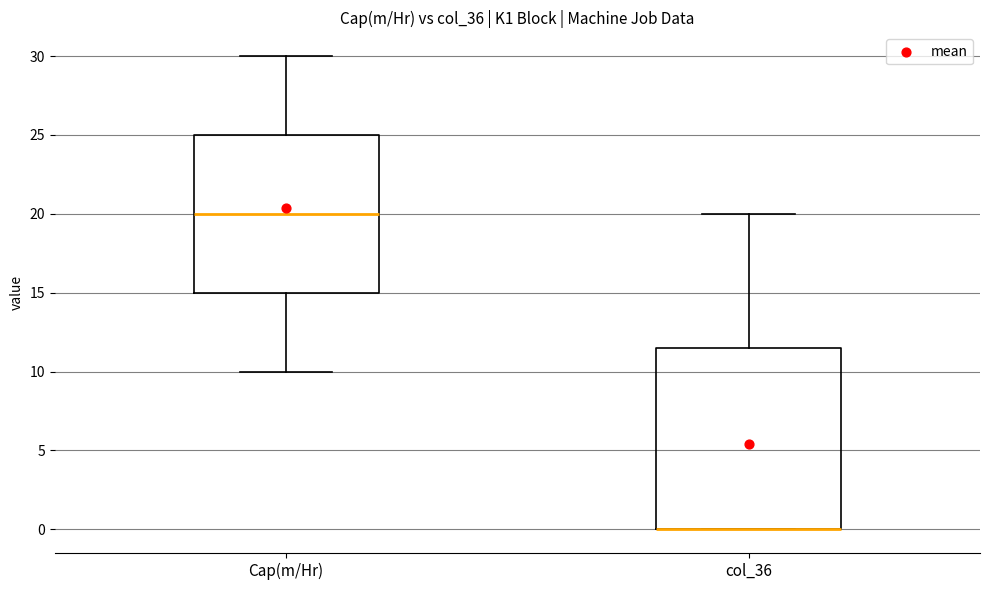

Reading left to right, transcribe this box plot: for each box, give where its median line is, the range the box spans, and where its two whiskers end, as read against the y-axis. The values are not printed on the chart, so give them approximately, as read against the axis.

Cap(m/Hr): median 20.0, box 15.0 to 25.0, whiskers 10.0 to 30.0
col_36: median 0.0 (drawn on the box's lower edge), box 0.0 to 11.5, whiskers 0.0 to 20.0